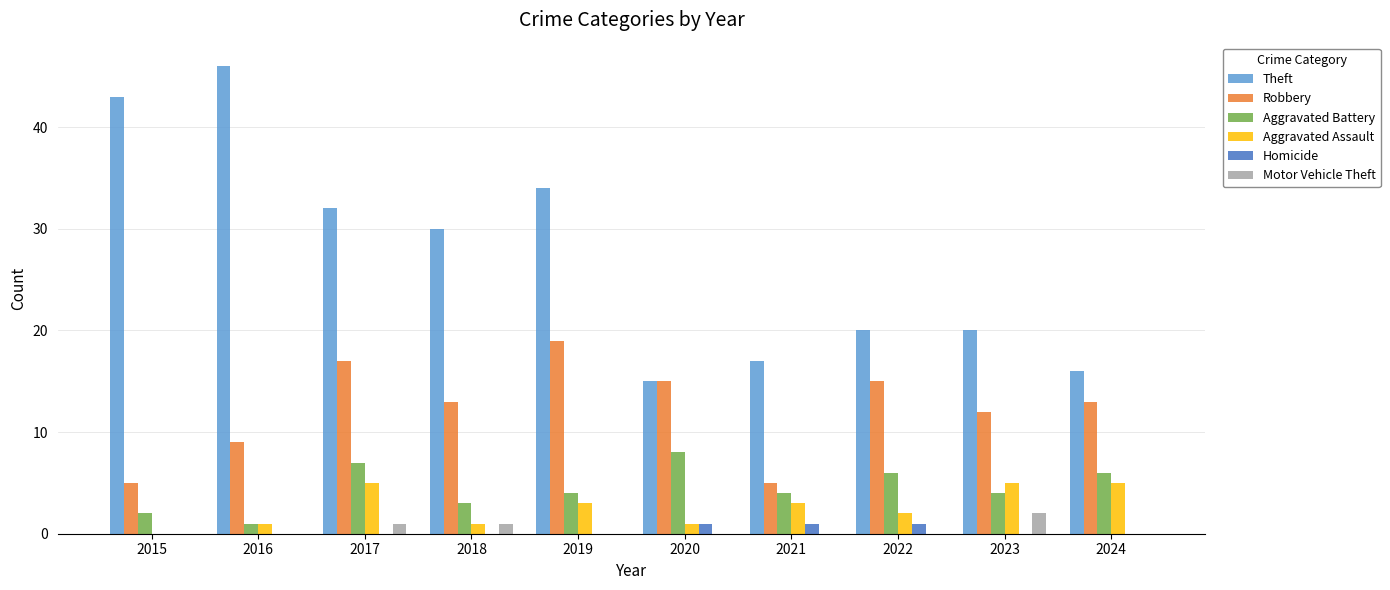

How many positive values does the Aggravated Assault series have?

9